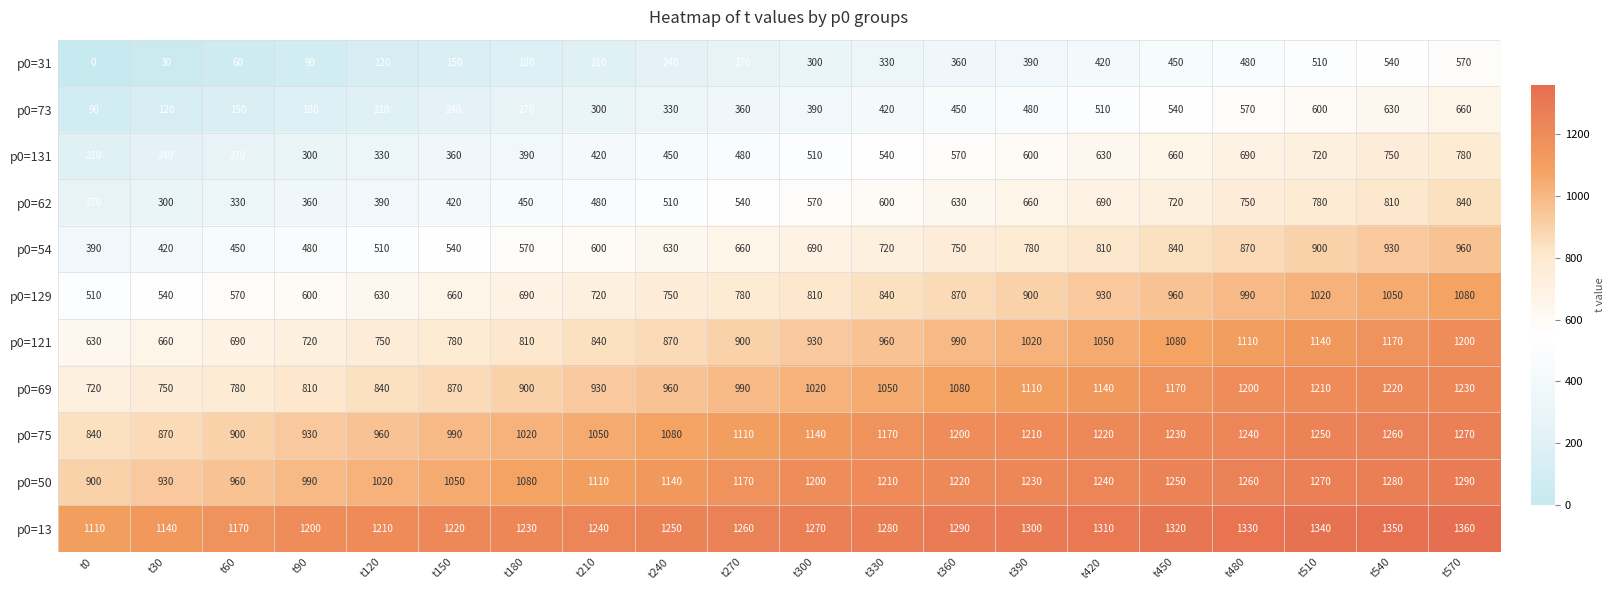

What is the total value across all series at t270?

8520